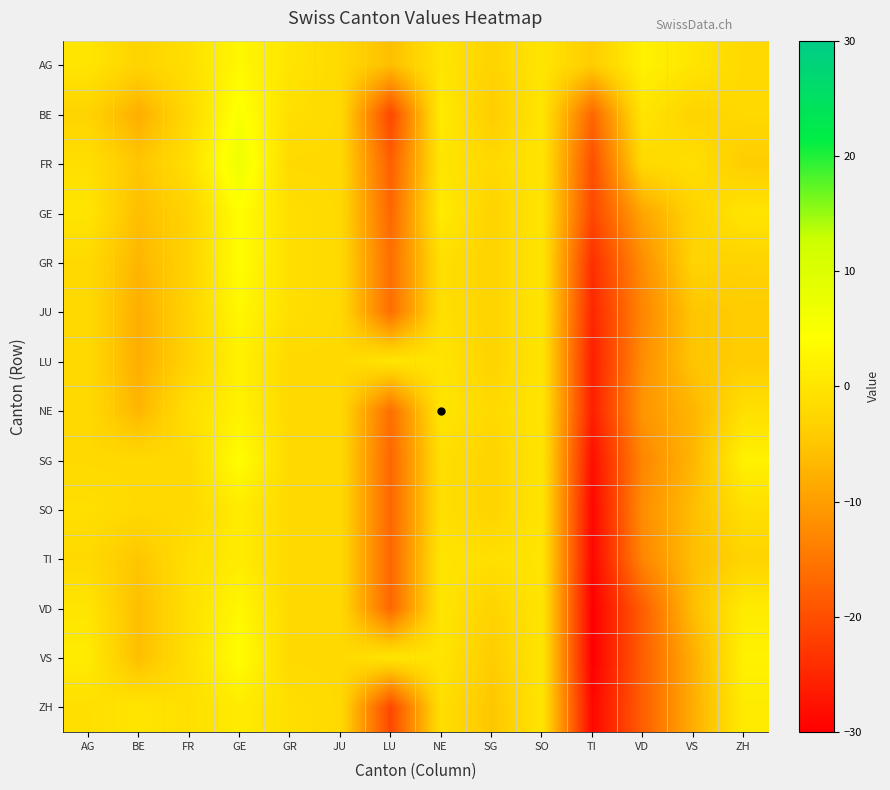

Reading left to right, extract all data points from this chart.

AG: AG=0	BE=-3	FR=-1	GE=3	GR=0	JU=-2	LU=-6	NE=0	SG=-3	SO=0	TI=-4	VD=2	VS=0	ZH=-2
BE: AG=-3	BE=-8	FR=-2	GE=5	GR=-1	JU=-2	LU=-21	NE=1	SG=-4	SO=0	TI=-17	VD=0	VS=-3	ZH=-2
FR: AG=-1	BE=-5	FR=-1	GE=7	GR=-2	JU=-2	LU=-18	NE=0	SG=-2	SO=0	TI=-20	VD=-2	VS=-1	ZH=-4
GE: AG=0	BE=-6	FR=-3	GE=4	GR=-1	JU=-2	LU=-17	NE=1	SG=-3	SO=0	TI=-21	VD=-9	VS=-3	ZH=0
GR: AG=-2	BE=-7	FR=-3	GE=4	GR=-1	JU=-2	LU=-16	NE=-1	SG=-3	SO=0	TI=-24	VD=-12	VS=-3	ZH=-3
JU: AG=-2	BE=-8	FR=-3	GE=3	GR=-1	JU=-2	LU=-16	NE=-1	SG=-3	SO=0	TI=-25	VD=-13	VS=-5	ZH=-4
LU: AG=-2	BE=-8	FR=-3	GE=2	GR=-2	JU=-2	LU=0	NE=0	SG=-3	SO=0	TI=-26	VD=-12	VS=-5	ZH=-4
NE: AG=-2	BE=-7	FR=-1	GE=2	GR=-2	JU=-2	LU=-16	NE=0	SG=-2	SO=0	TI=-26	VD=-11	VS=-7	ZH=-1
SG: AG=-2	BE=-2	FR=-2	GE=4	GR=-2	JU=-2	LU=-17	NE=-1	SG=-3	SO=0	TI=-28	VD=-13	VS=-7	ZH=2
SO: AG=-1	BE=-2	FR=-2	GE=1	GR=-2	JU=-2	LU=-17	NE=-1	SG=-3	SO=0	TI=-29	VD=-12	VS=-6	ZH=-1
TI: AG=-2	BE=-5	FR=-1	GE=1	GR=-2	JU=-2	LU=-17	NE=0	SG=-1	SO=0	TI=-29	VD=-13	VS=-6	ZH=-3
VD: AG=0	BE=-6	FR=-1	GE=3	GR=-2	JU=-2	LU=-17	NE=0	SG=-3	SO=0	TI=-30	VD=-18	VS=-6	ZH=1
VS: AG=1	BE=-6	FR=-1	GE=4	GR=-2	JU=-2	LU=0	NE=0	SG=-4	SO=0	TI=-30	VD=-18	VS=-8	ZH=2
ZH: AG=-1	BE=0	FR=-1	GE=1	GR=-1	JU=-2	LU=-21	NE=-1	SG=-5	SO=0	TI=-29	VD=-18	VS=-8	ZH=1